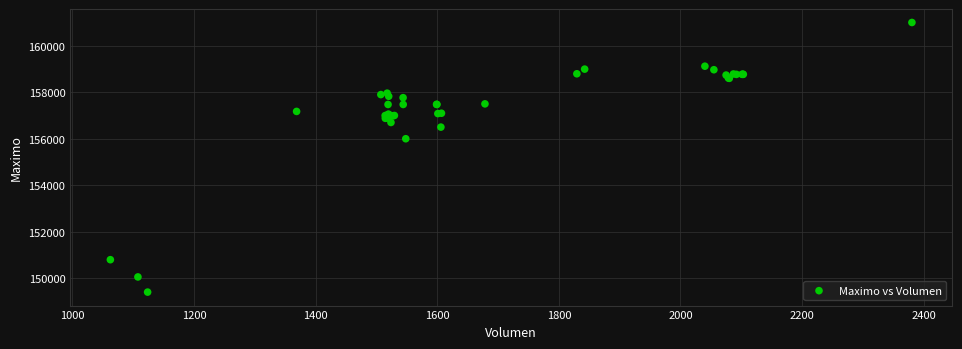

What Y value in the scatter plot is closest to 155202?

156000